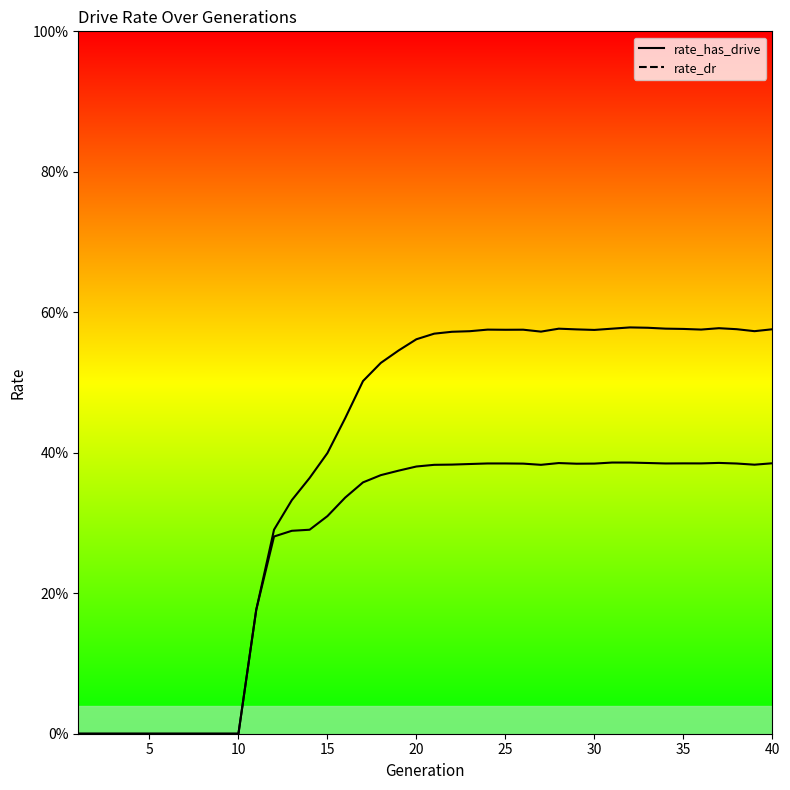

What are all the series names shown in the legend?

rate_has_drive, rate_dr